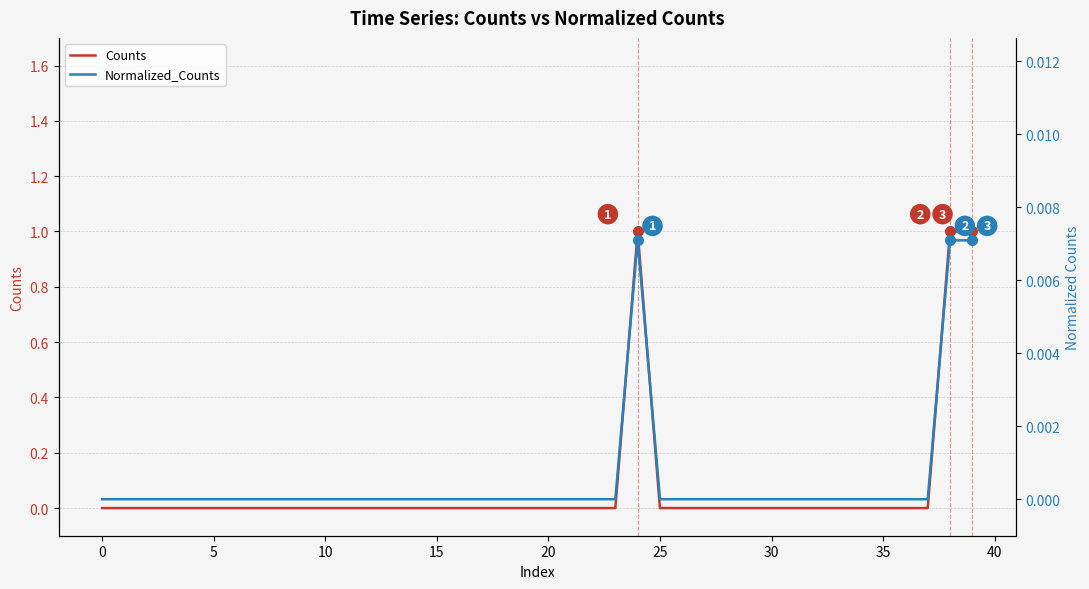

What is the difference between the maximum and second lowest values in the Counts series?

1.0